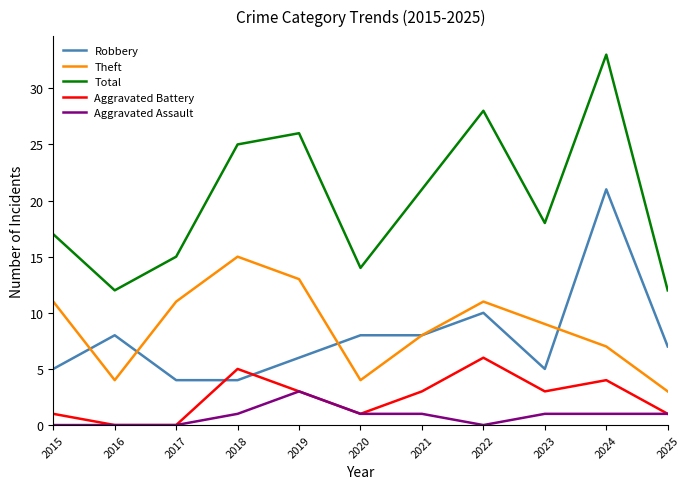

Which series has the largest total across all categories?

Total